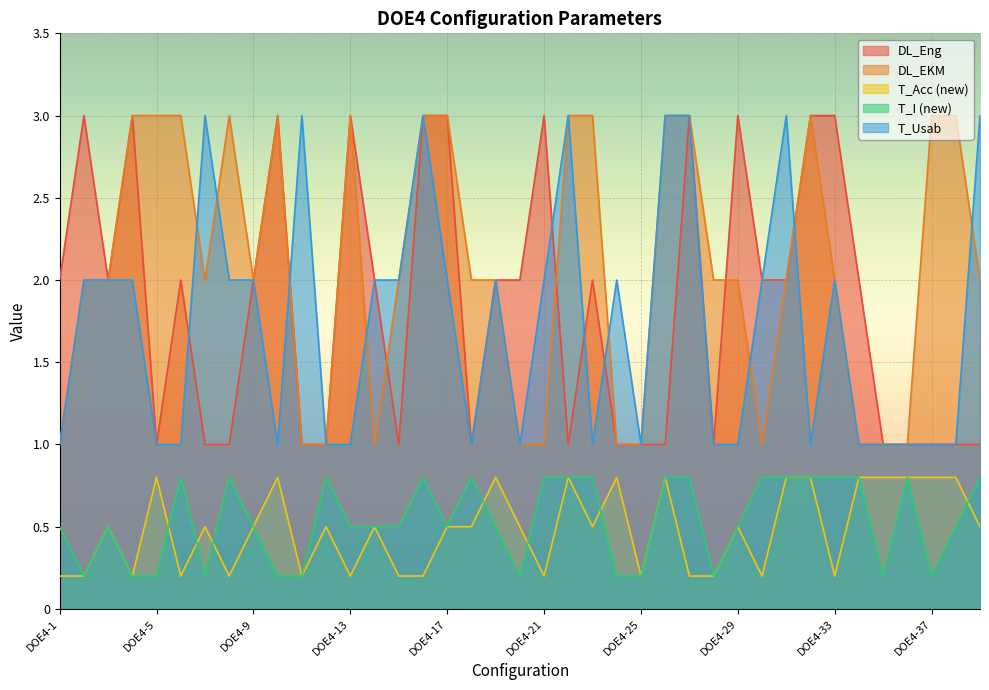

At which category is the sum across all series the highest?

DOE4-16